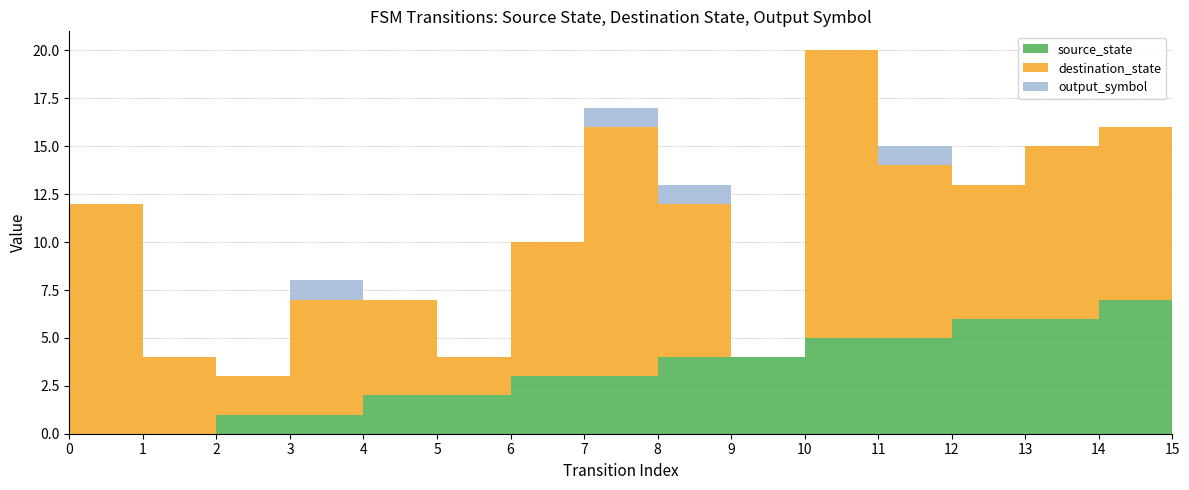

Reading left to right, list all the values displayed in this chart.

source_state: 0=0	1=0	2=1	3=1	4=2	5=2	6=3	7=3	8=4	9=4	10=5	11=5	12=6	13=6	14=7	15=7
destination_state: 0=12	1=4	2=2	3=6	4=5	5=2	6=7	7=13	8=8	9=0	10=15	11=9	12=7	13=9	14=9	15=11
output_symbol: 0=0	1=0	2=0	3=1	4=0	5=0	6=0	7=1	8=1	9=0	10=0	11=1	12=0	13=0	14=0	15=0